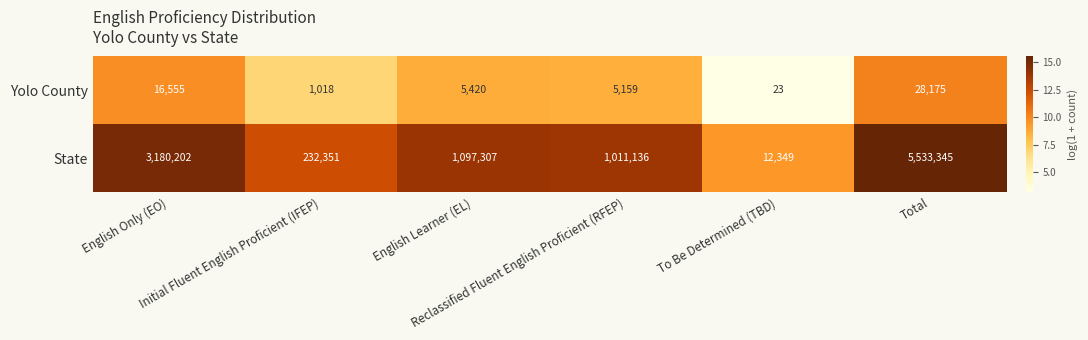

How many distinct data groups are displayed?

2